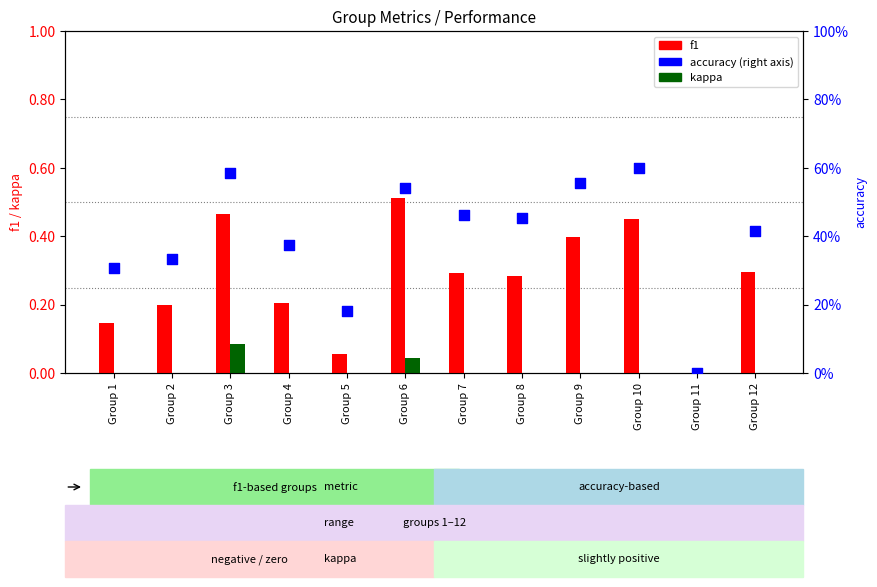

Which series has the largest total across all categories?

accuracy